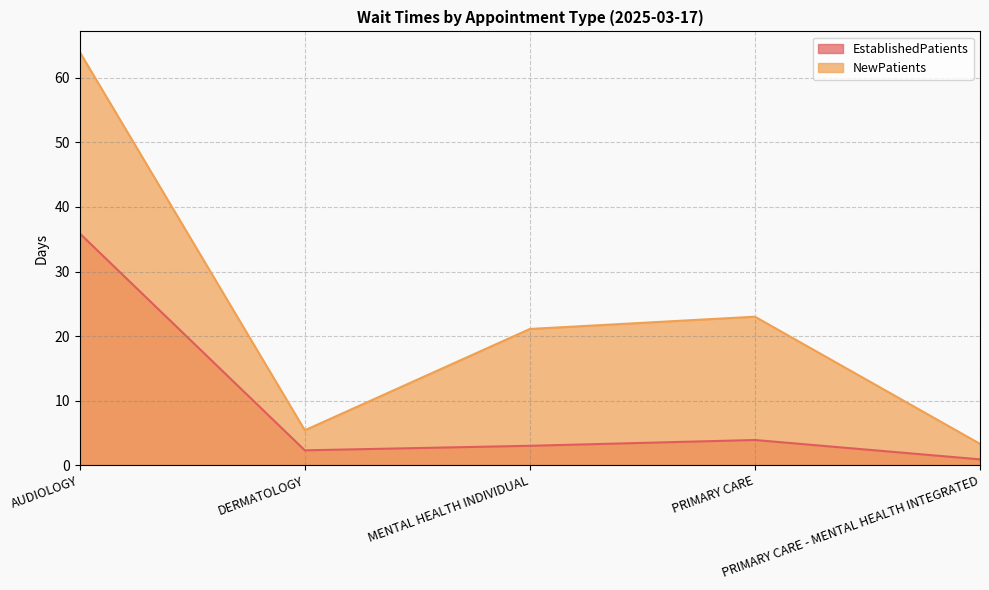

How many values in the EstablishedPatients series are below 3?

2